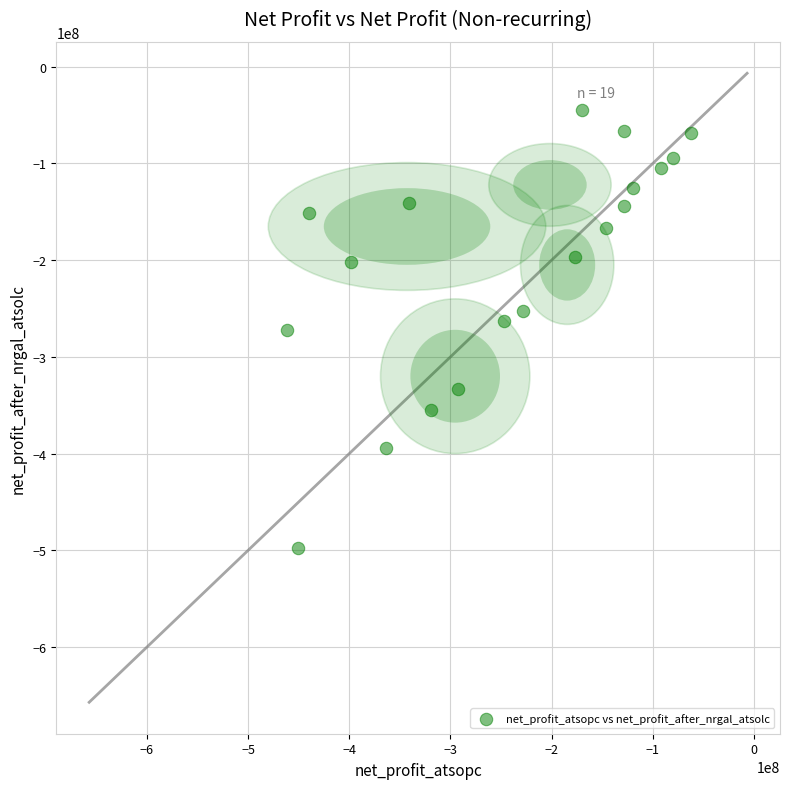

What is the range of X values (max minus min)?

399614298.0